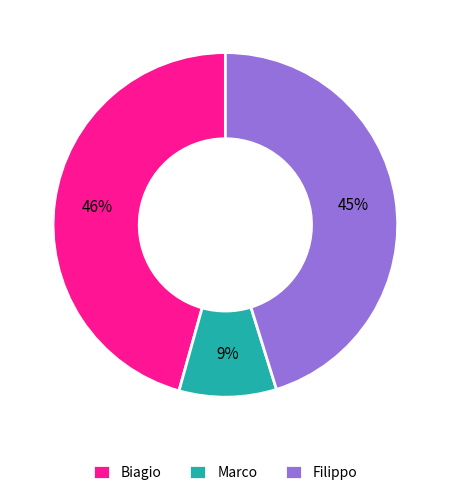

How many slices are in this pie chart?

3